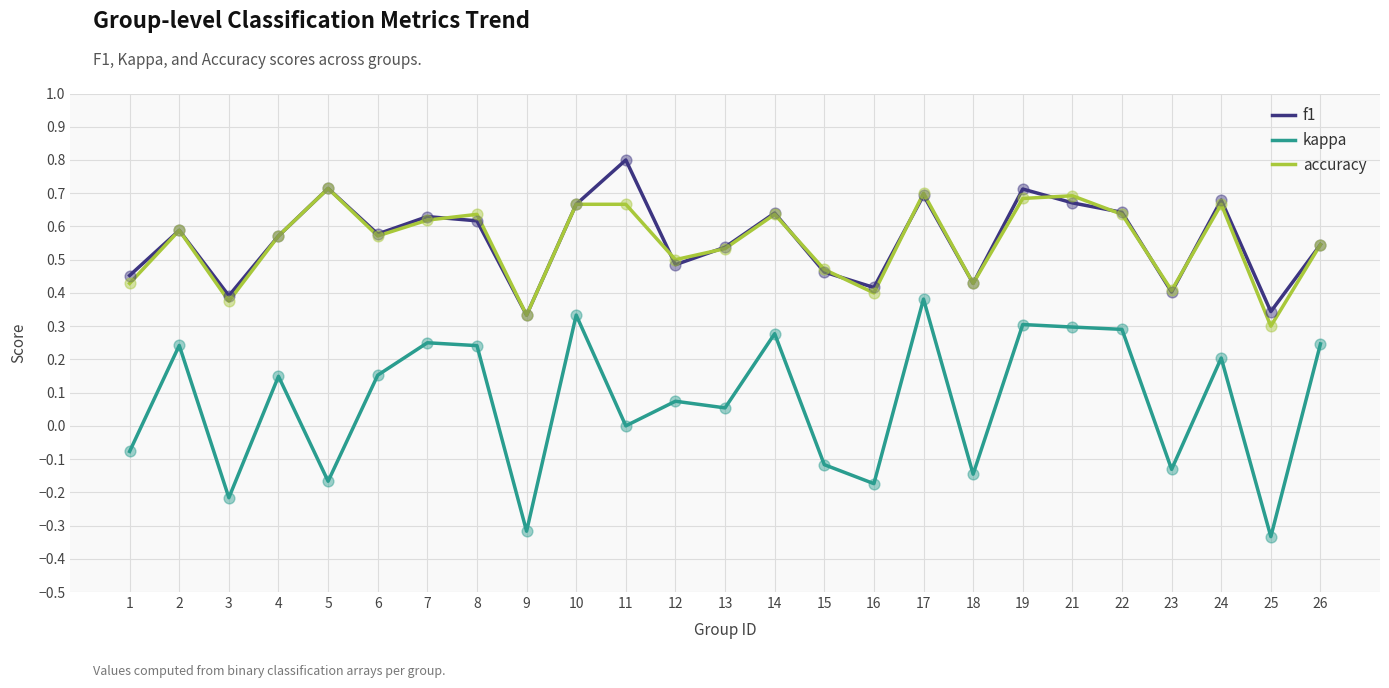

Which series has the widest spread of values?

kappa